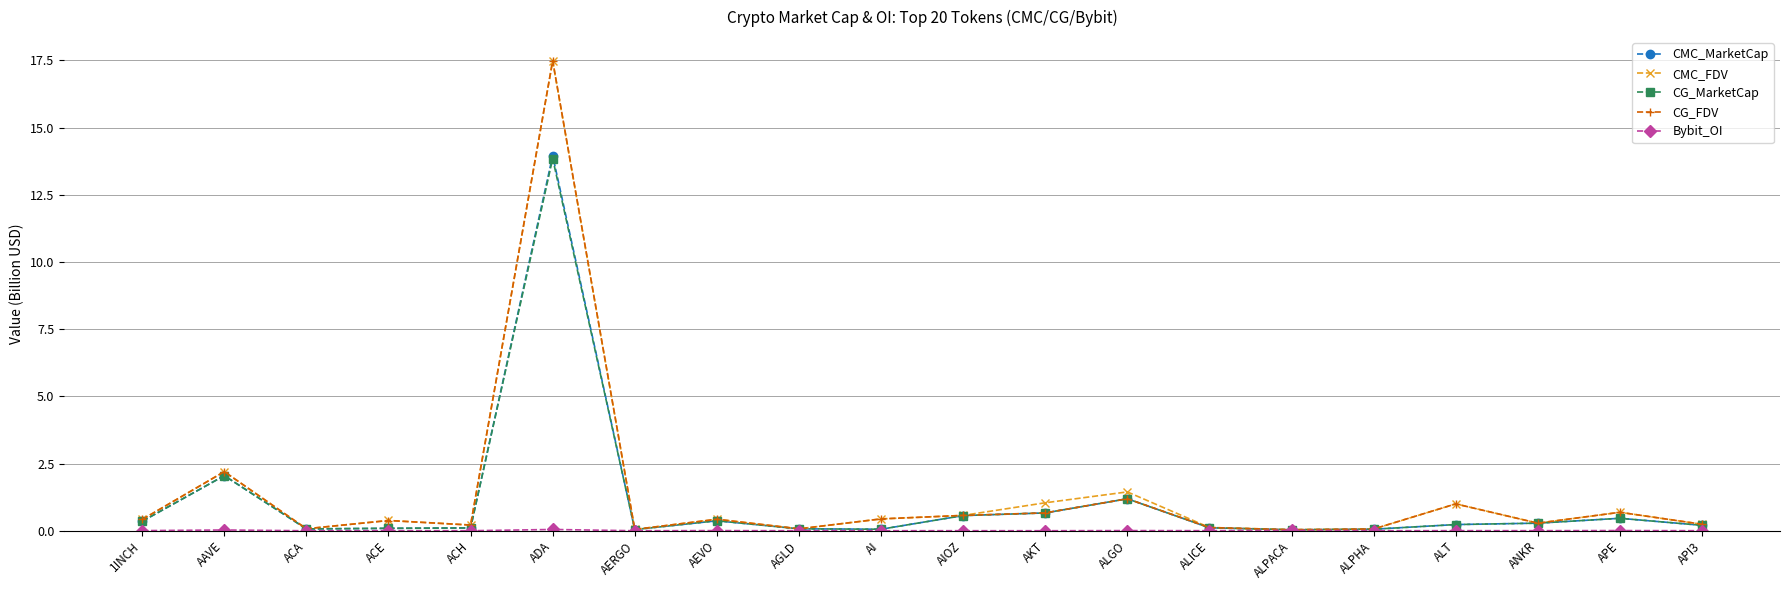

Which category has the highest value in the CG_FDV series?

ADA